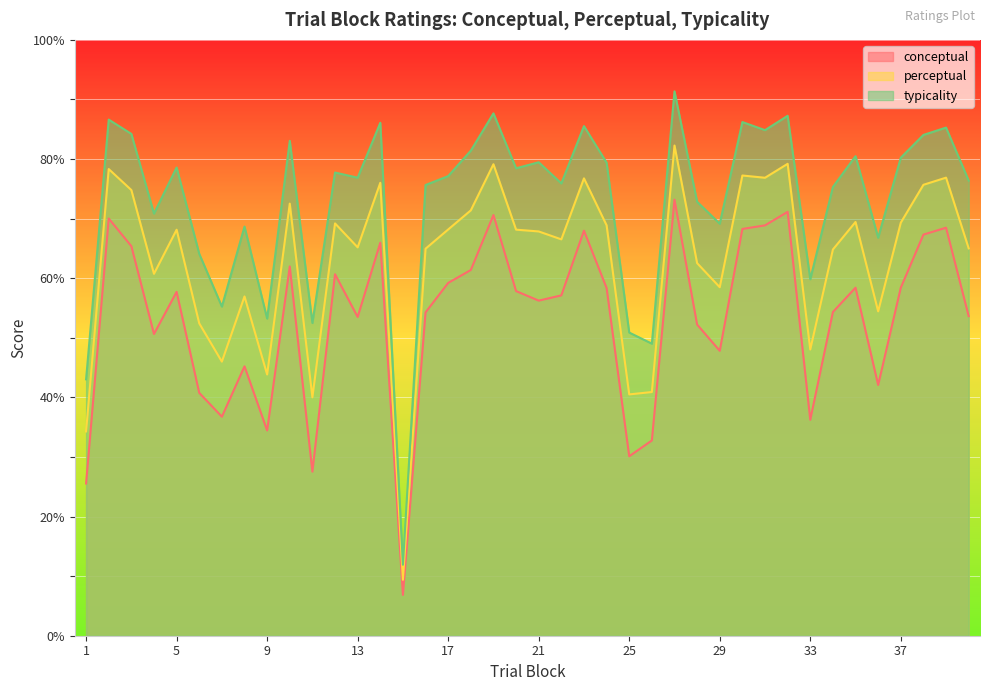

Between 24 and 39, which series saw the biggest shift?

conceptual